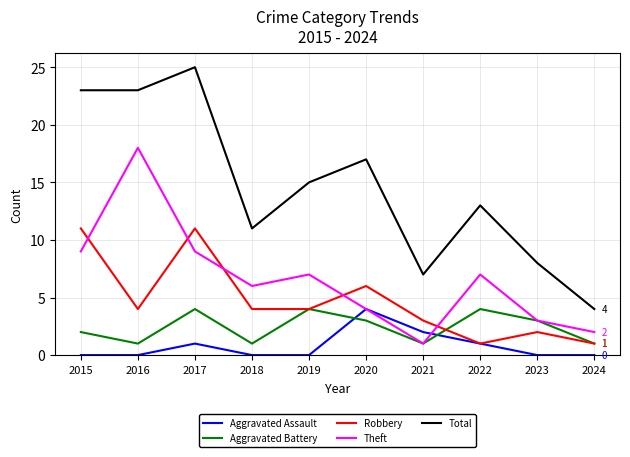

True or false: Aggravated Battery and Aggravated Assault intersect in this chart.

True